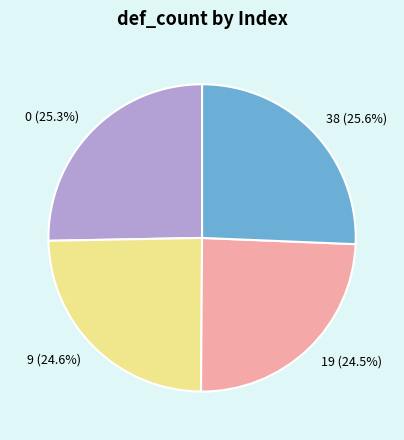

To the nearest percent, what percentage of the pie is 0?

25%